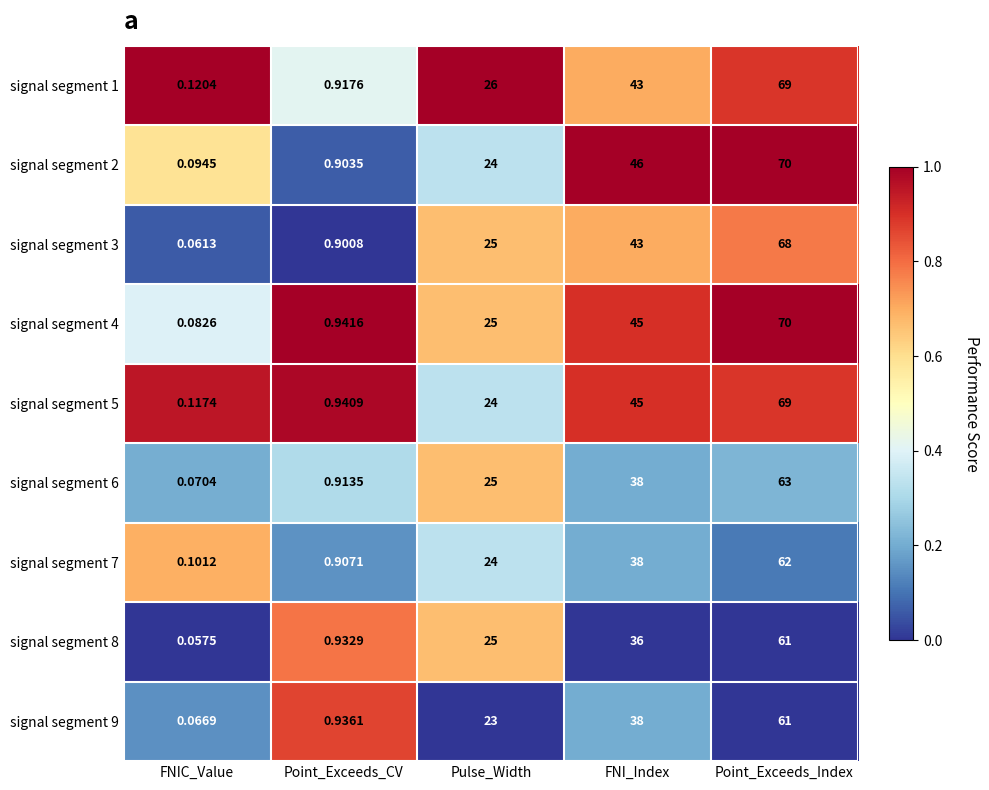

Is the value of signal segment 3 at Point_Exceeds_Index greater than the value of signal segment 2 at Point_Exceeds_CV?

Yes